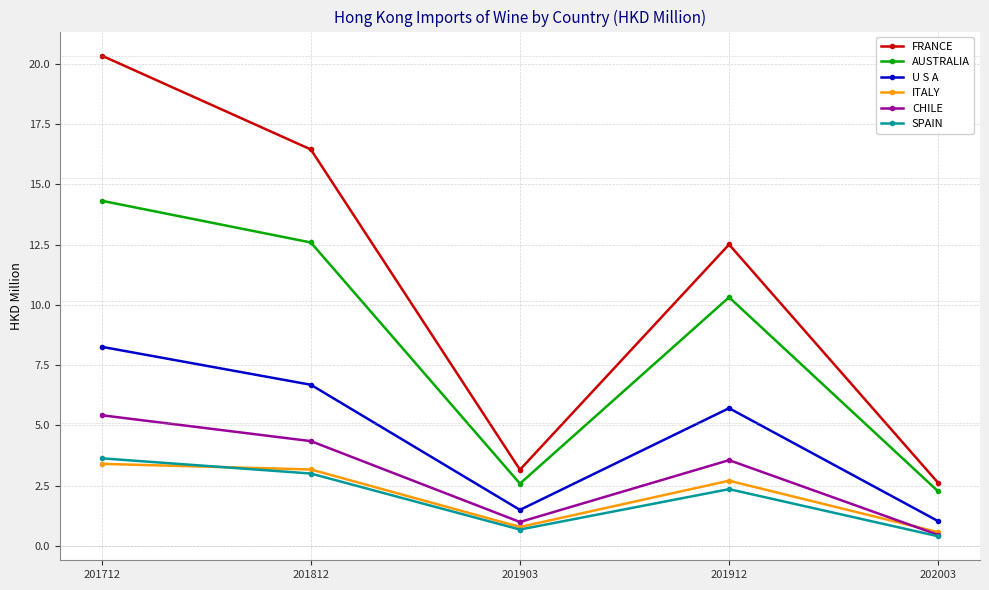

True or false: FRANCE and AUSTRALIA intersect in this chart.

False